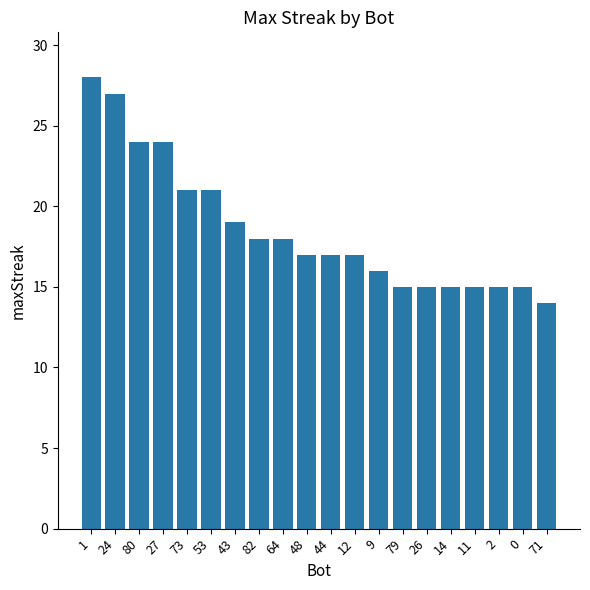

Reading left to right, what are all the values shown in this chart?

28	27	24	24	21	21	19	18	18	17	17	17	16	15	15	15	15	15	15	14